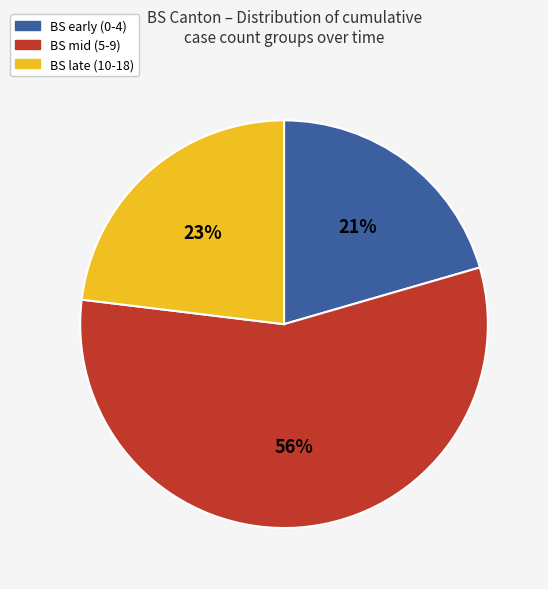

To the nearest percent, what is the average slice percentage?

33%